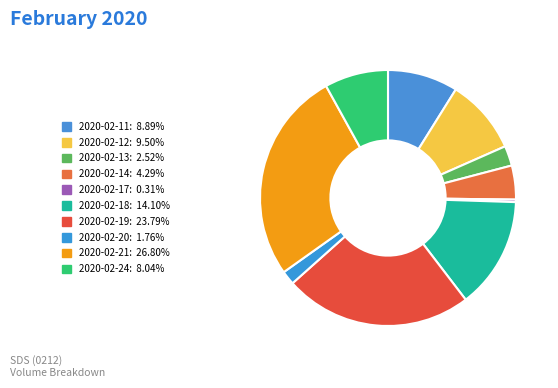

Count the number of slices in the pie.

10